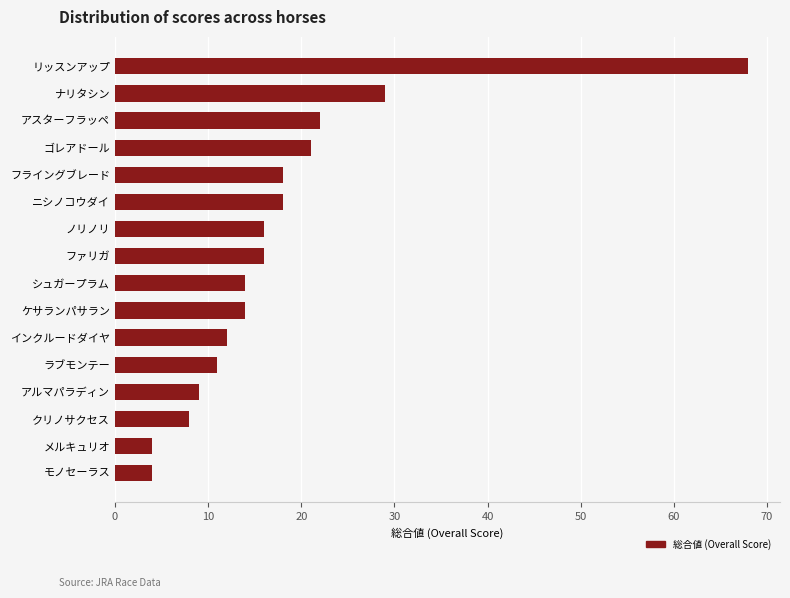

At which label is the value closest to 36?

ナリタシン